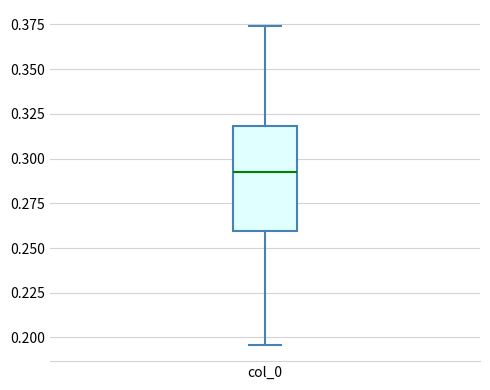

Transcribe this box plot: give where the median line is, the range the box spans, and where the two whiskers end, as read against the y-axis. The values are not printed on the chart, so give them approximately, as read against the axis.

median 0.290, box 0.260 to 0.320, whiskers 0.195 to 0.375